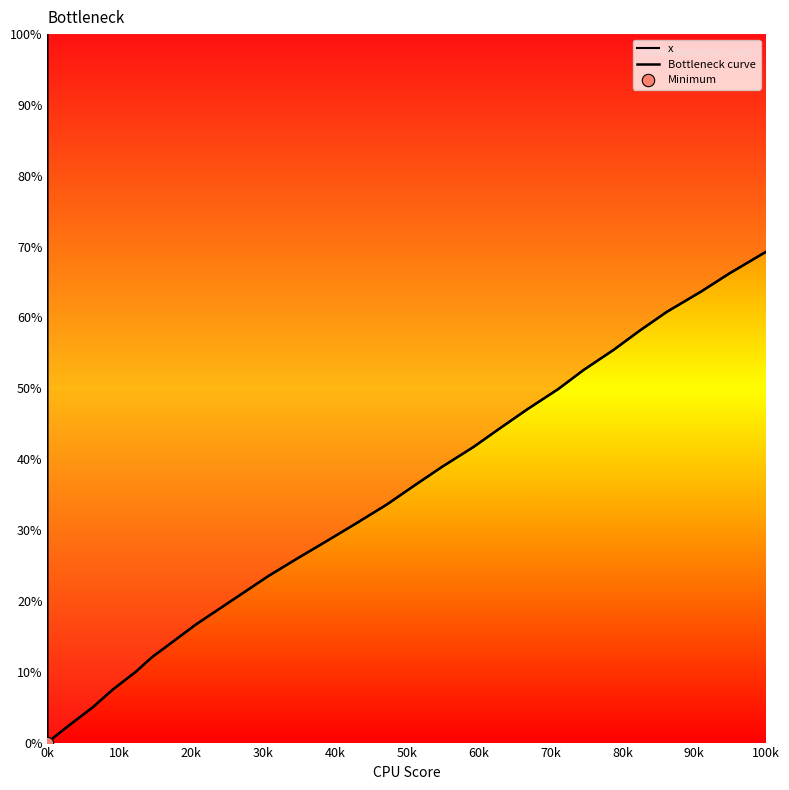

Between 63.0 and 138.4, which is larger?

138.4